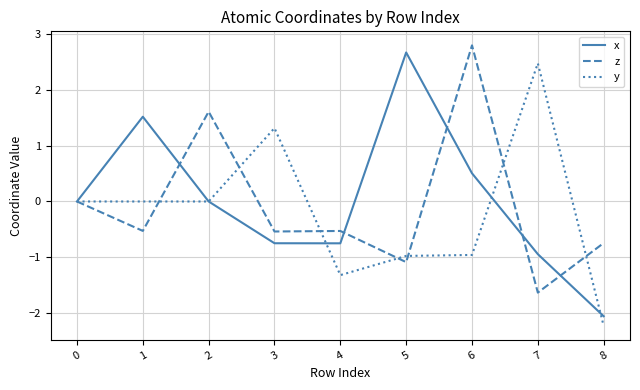

True or false: y and x intersect in this chart.

True